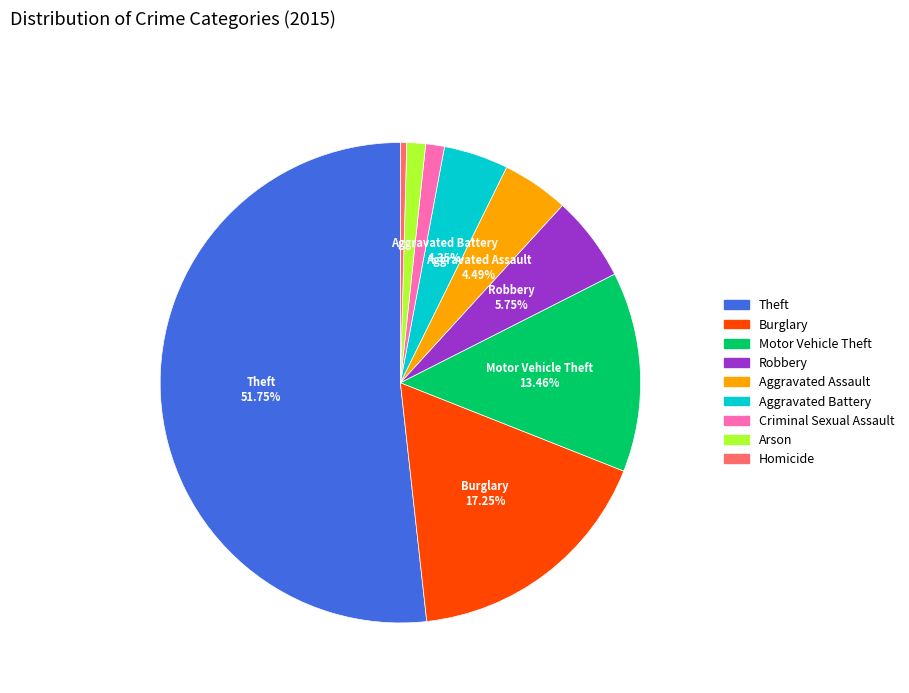

To the nearest percent, what is the difference between the Motor Vehicle Theft and Burglary slice percentages?

4%